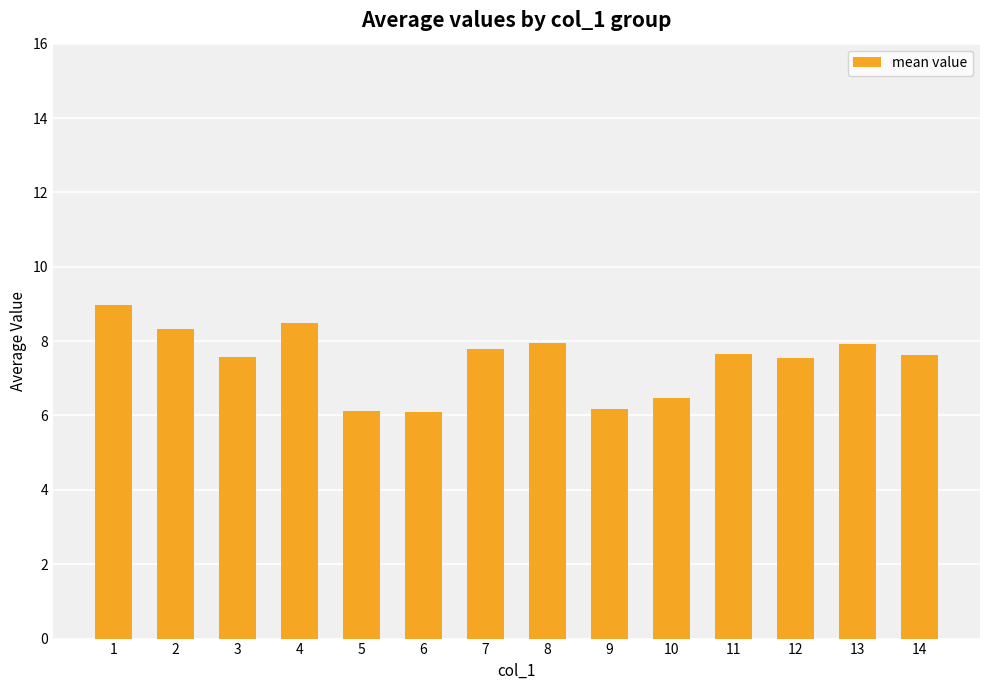

Does the chart contain any negative values?

No